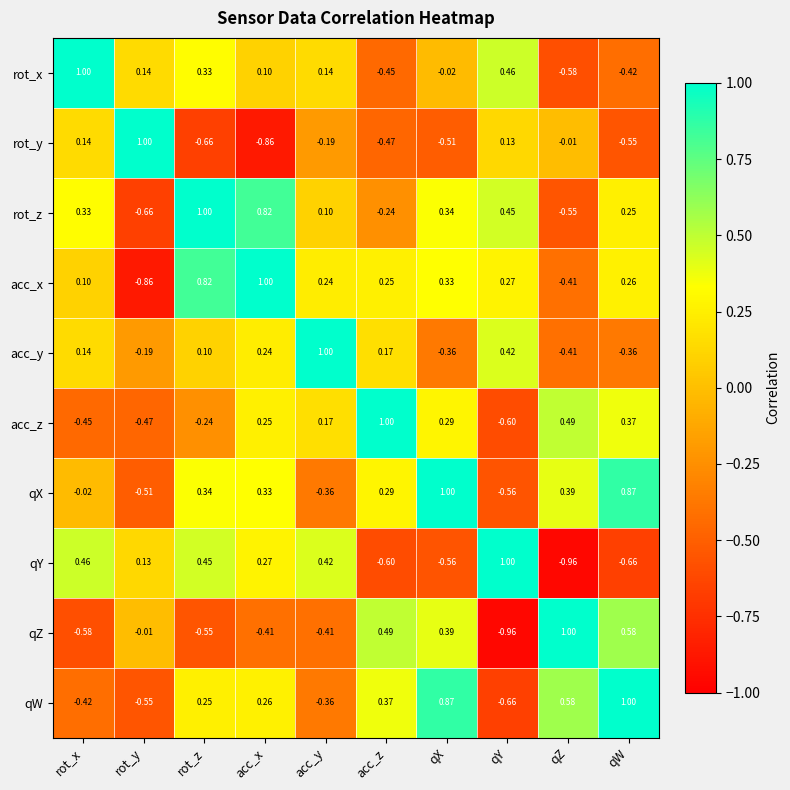

Which series has the largest total across all categories?

acc_x